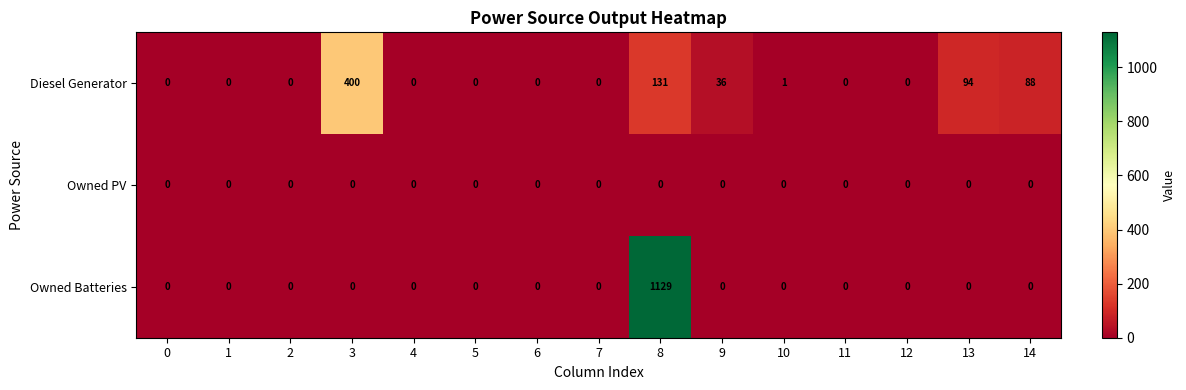

Rank the series by their maximum value, from lowest to highest.

Owned PV, Diesel Generator, Owned Batteries